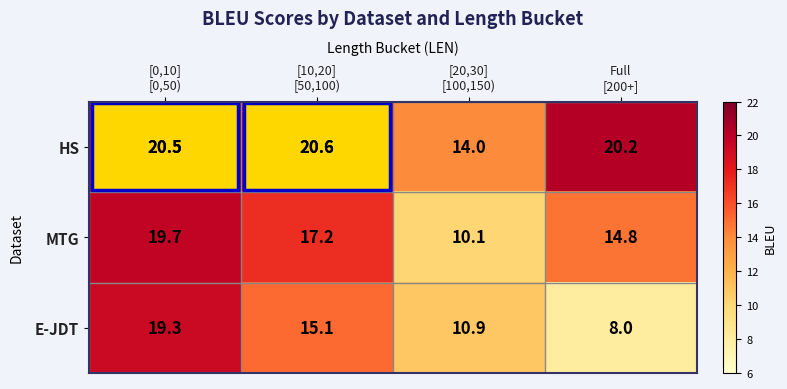

What is the difference between the highest and lowest values at [20,30]
[100,150)?

3.9